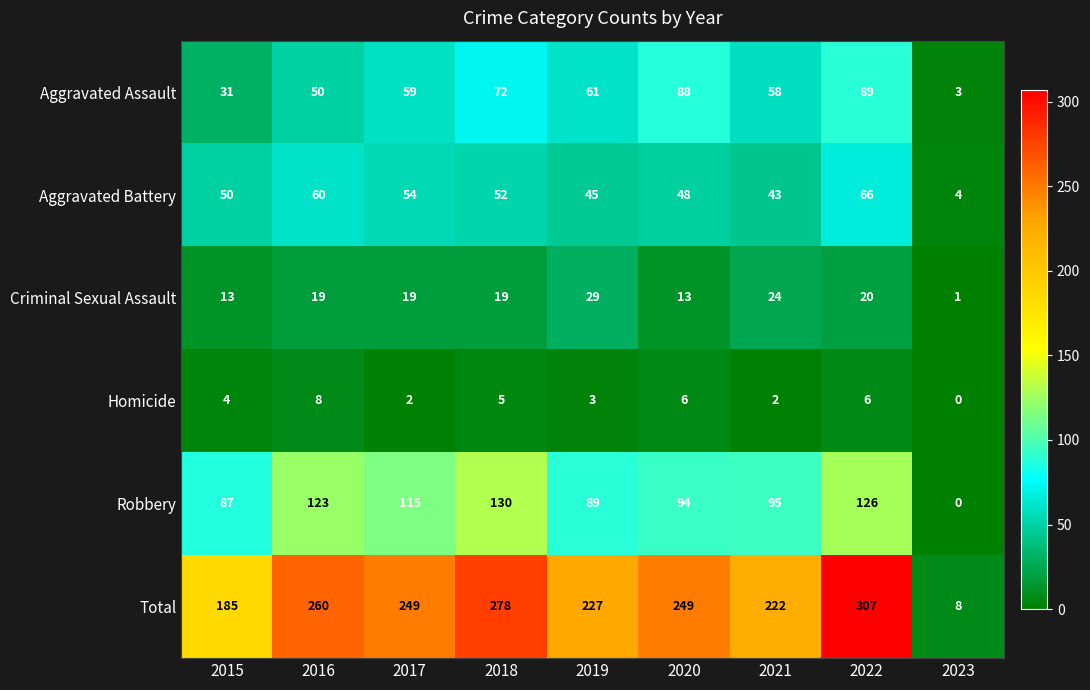

Is it true that Robbery equals 170 at 2021?

False